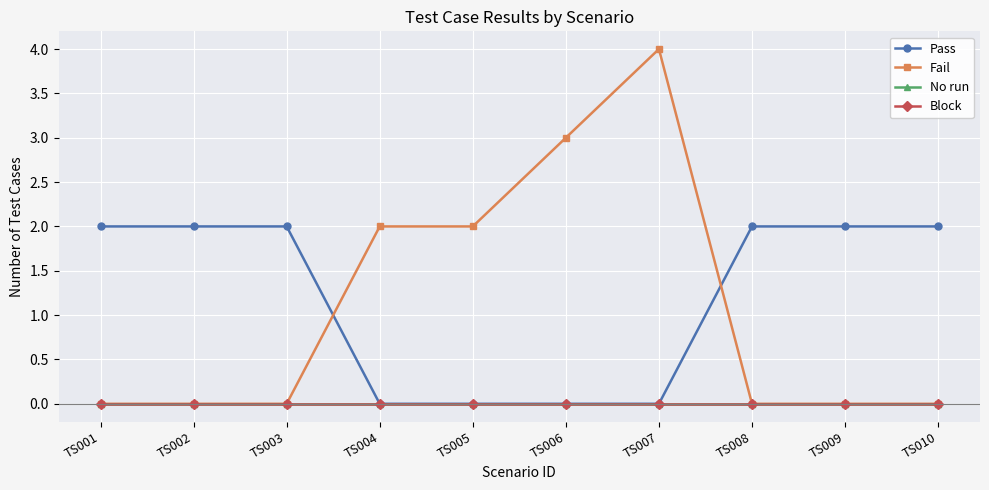

True or false: No run has more than 1 interior local peaks.

False